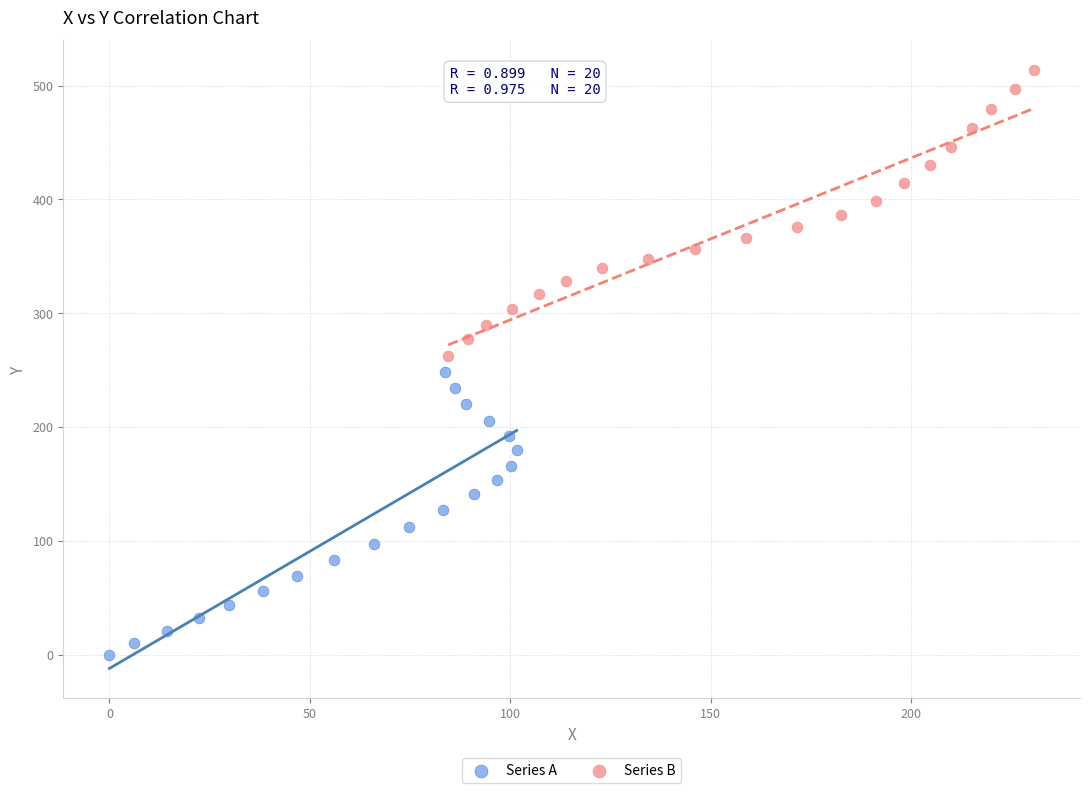

Which series contains the lowest Y value?

Series A